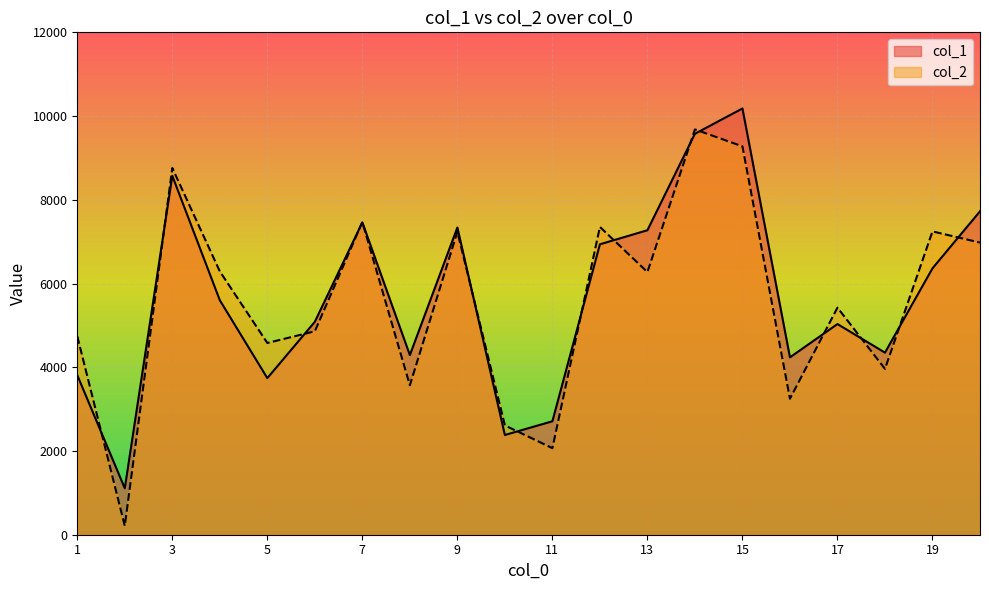

What value does the col_2 series have at 20, to the nearest 50?

7000